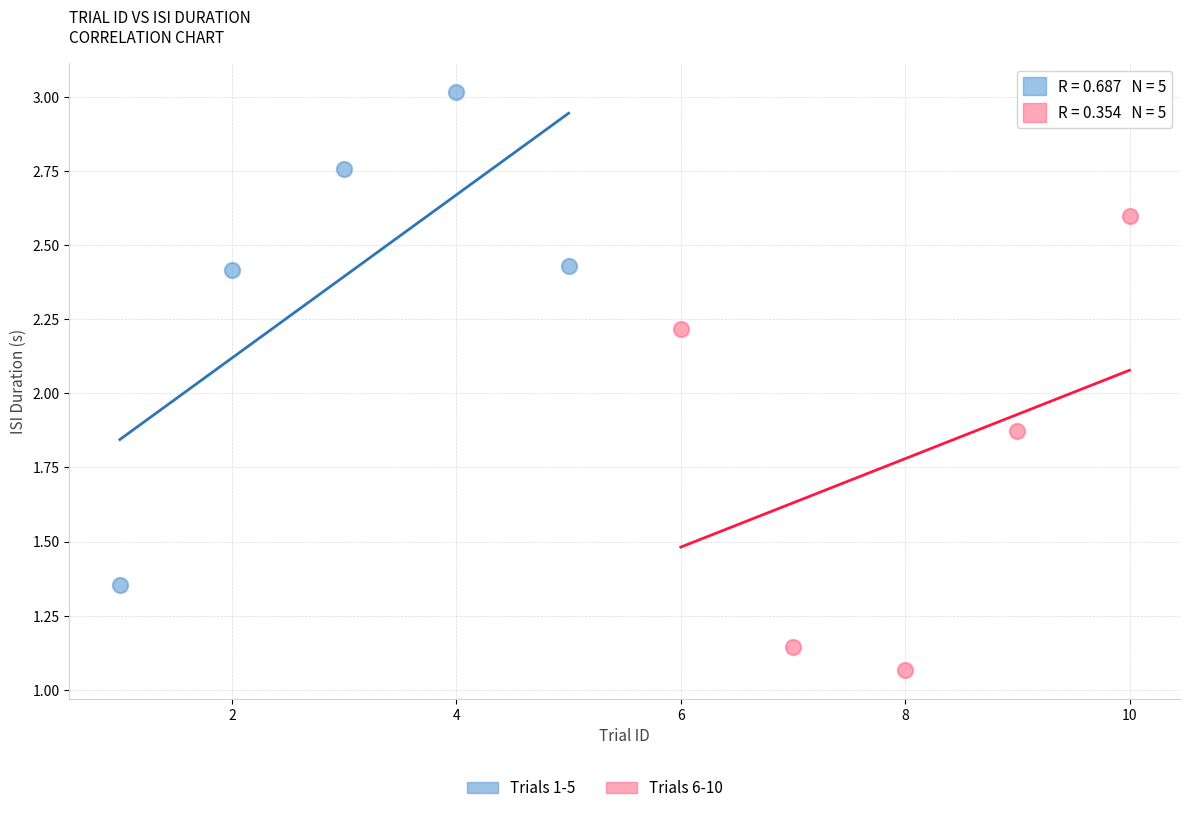

Which series contains the lowest Y value?

Trials 6-10